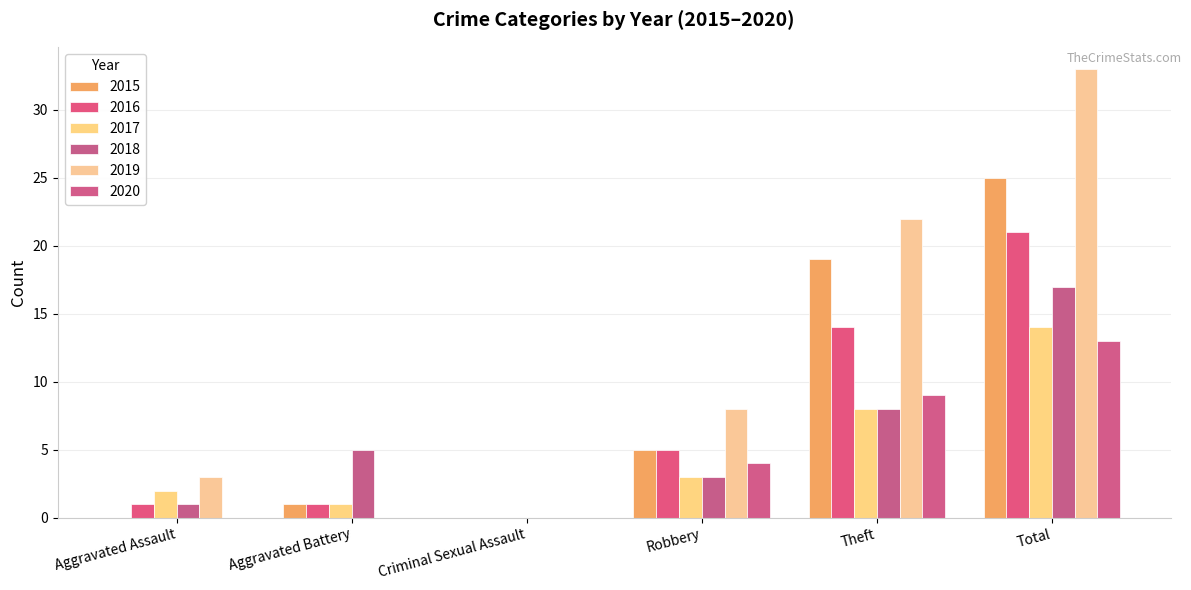

The 2019 series shows 21 at Criminal Sexual Assault. True or false?

False